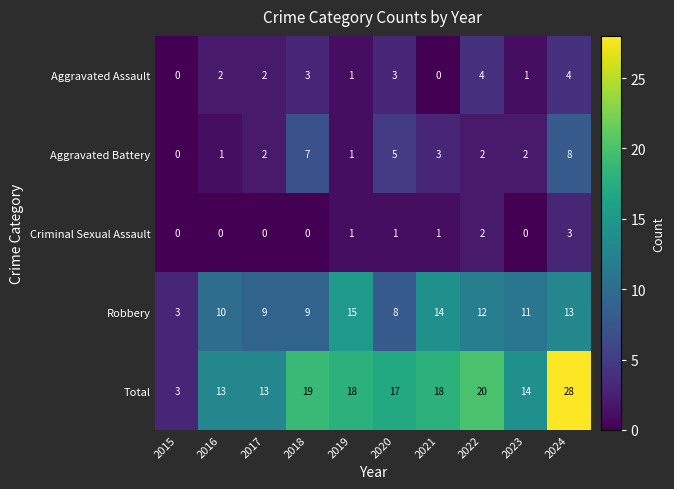

How many series are shown in this chart?

5